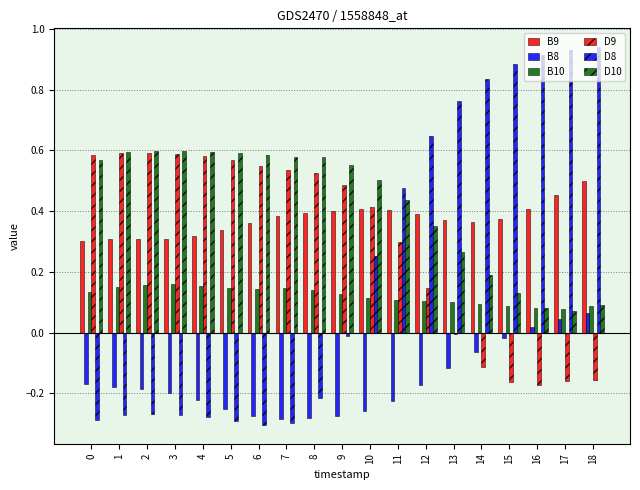

How many groups of bars are there?

19